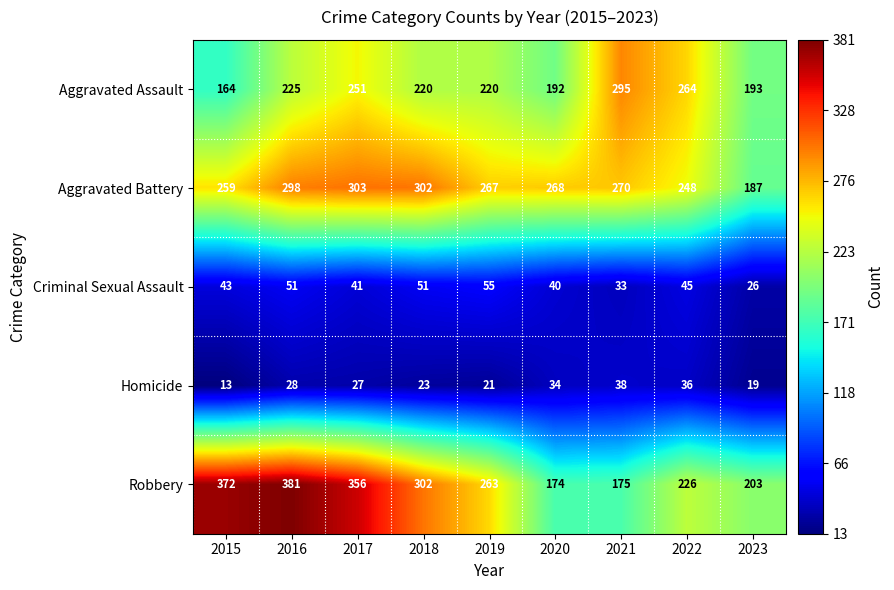

Between 2018 and 2021, which series saw the biggest shift?

Robbery